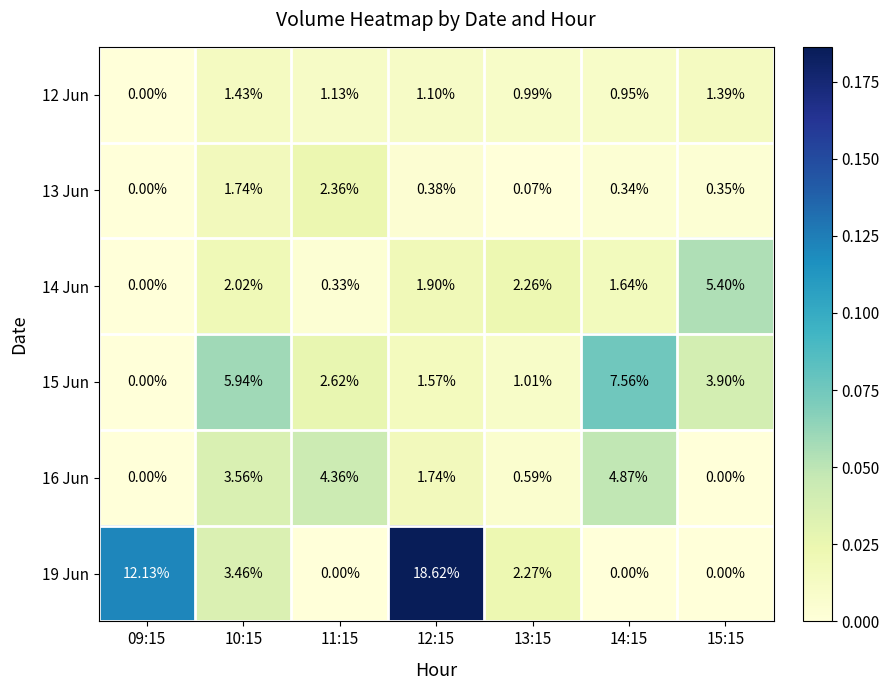

Is the value of 19 Jun at 12:15 greater than the value of 15 Jun at 15:15?

Yes